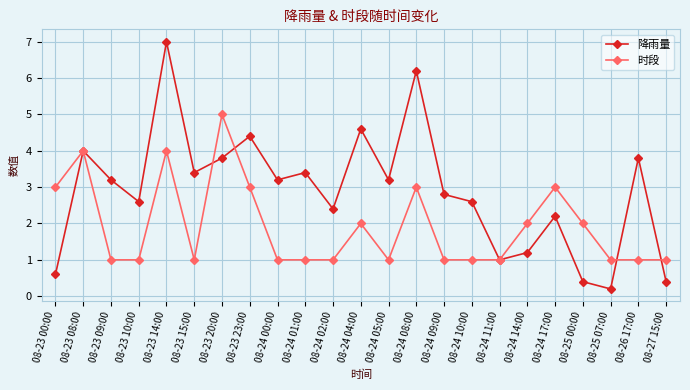

Which series has the widest spread of values?

降雨量